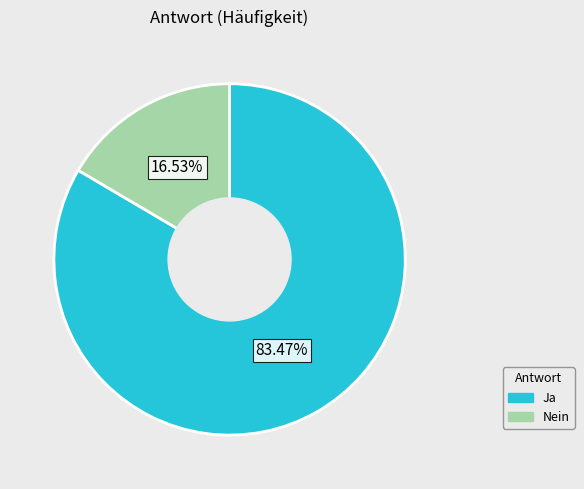

What is the ratio of the value at Ja to the value at Nein?

5.0